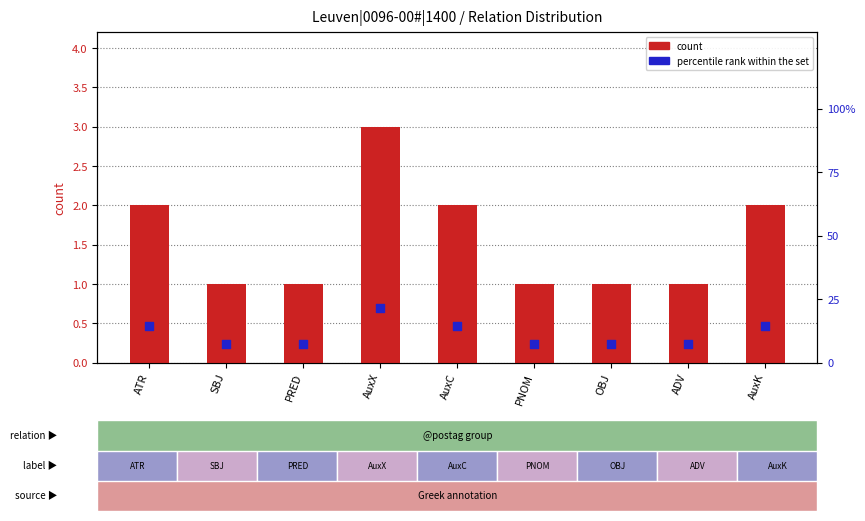

Which series contains the highest Y value?

percentile rank within the set